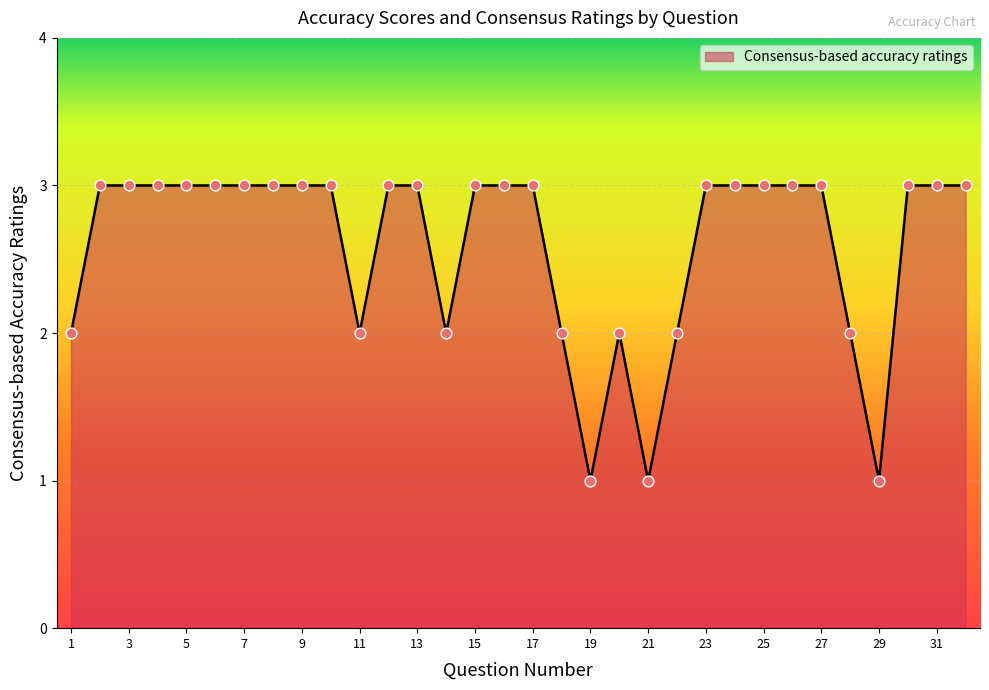

What is the greatest value displayed?

3